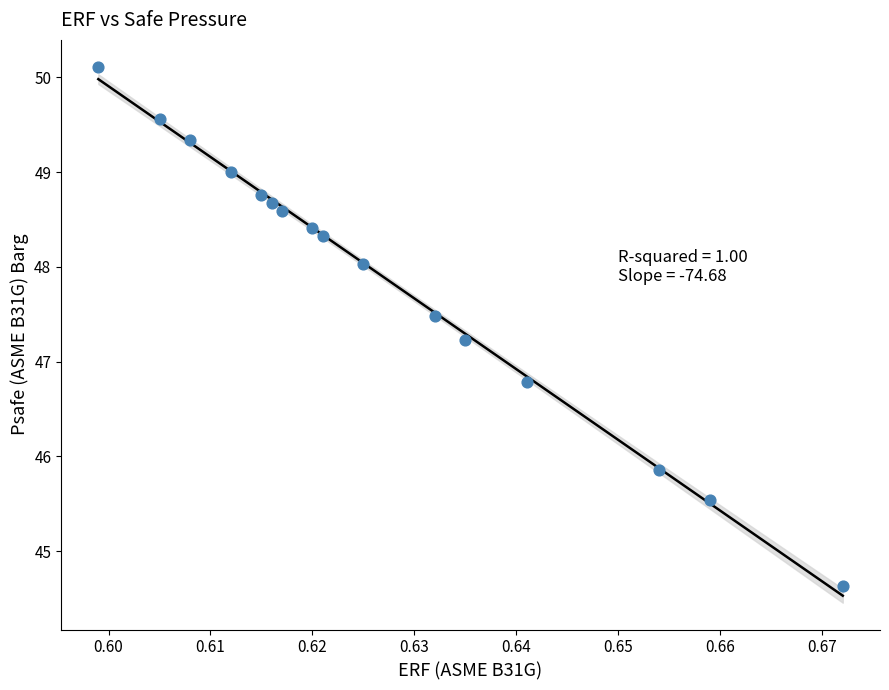

What is the range of Y values (max minus min)?

5.5